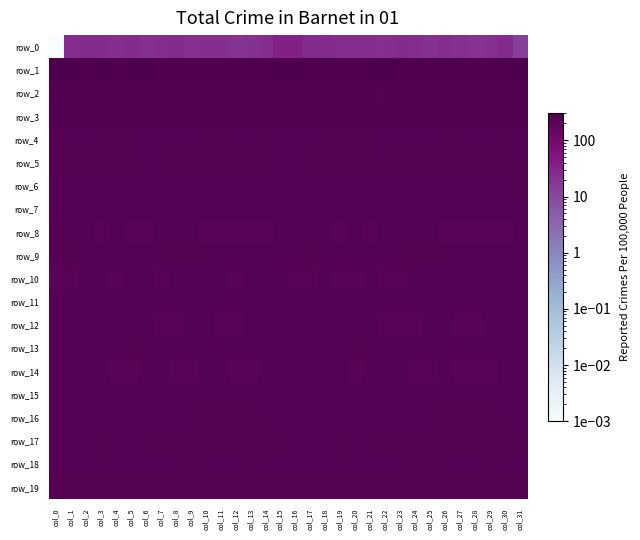

At which label is row_4 closest to 231?

col_31